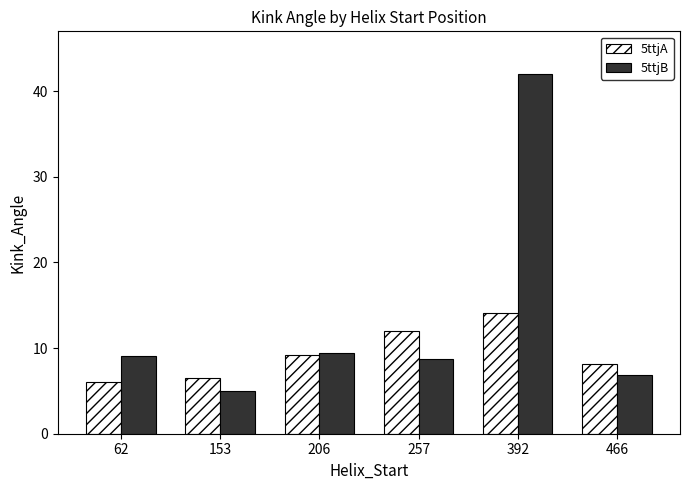

Is it true that 5ttjA equals 9.2 at 206?

True